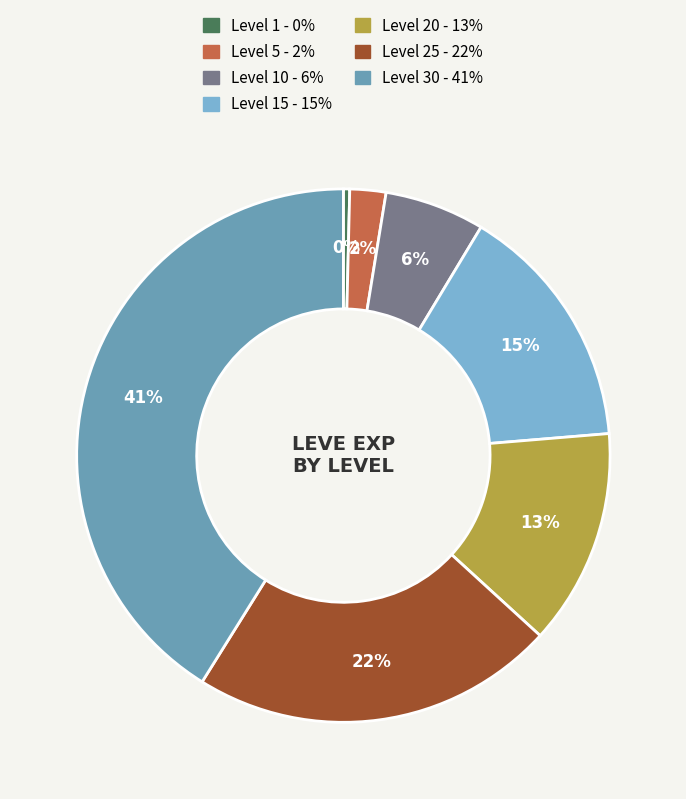

To the nearest percent, what is the difference between the largest and smallest slice percentages?

41%